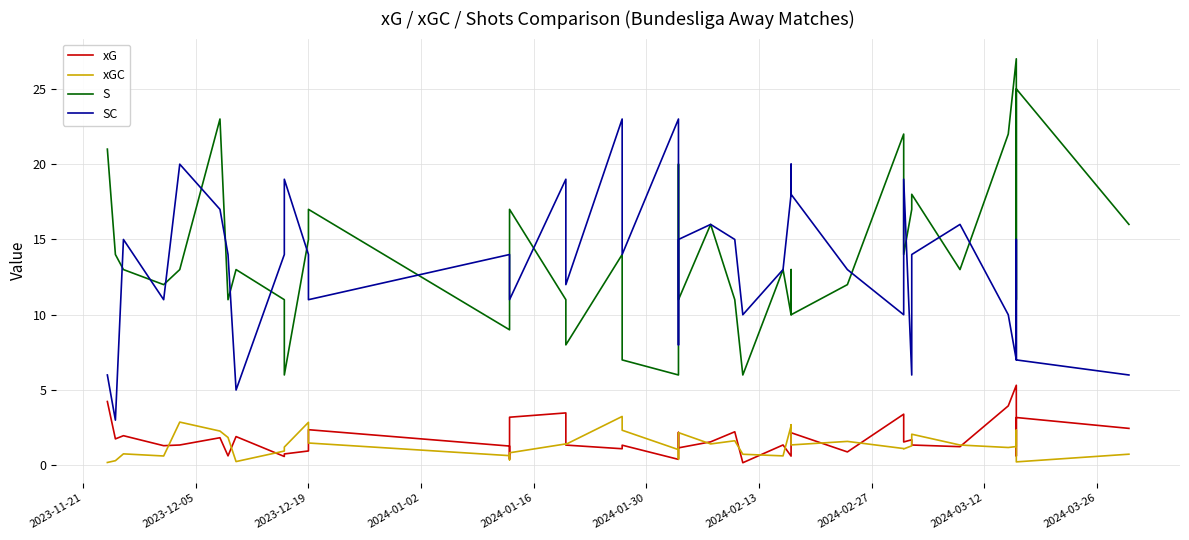

What is the difference between the highest and lowest values at 2023-11-21?

20.8